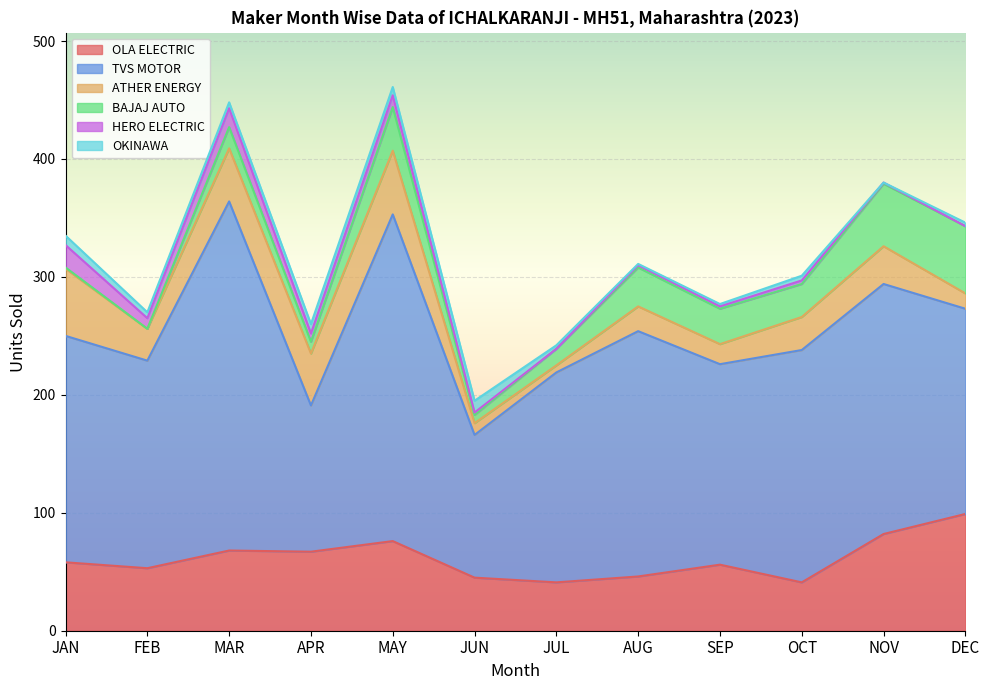

How many distinct data groups are displayed?

6